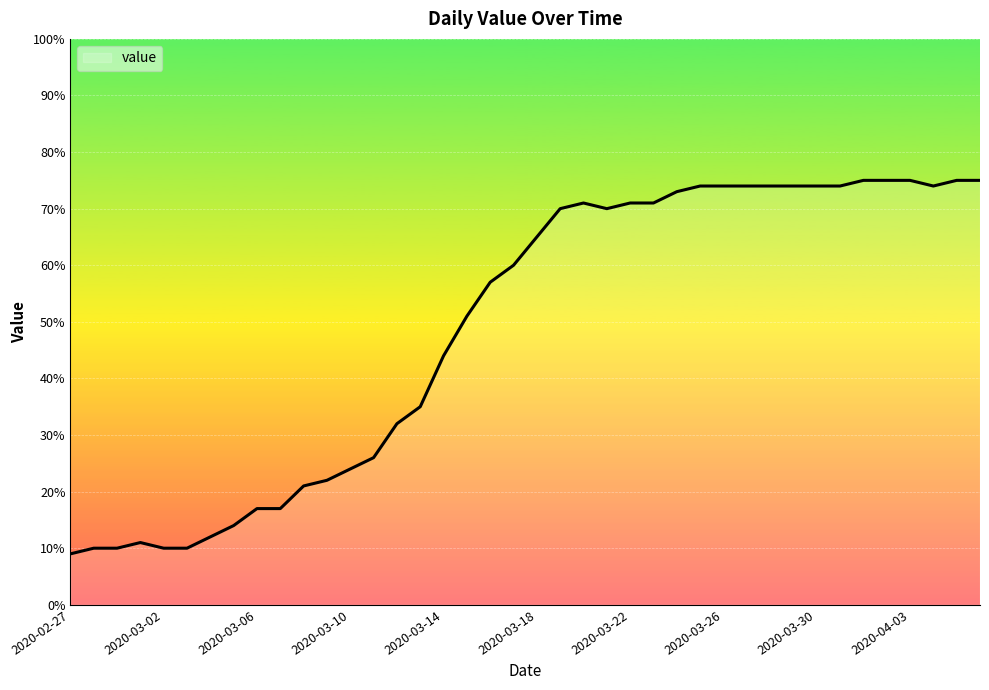

What is the maximum value shown in the chart?

75